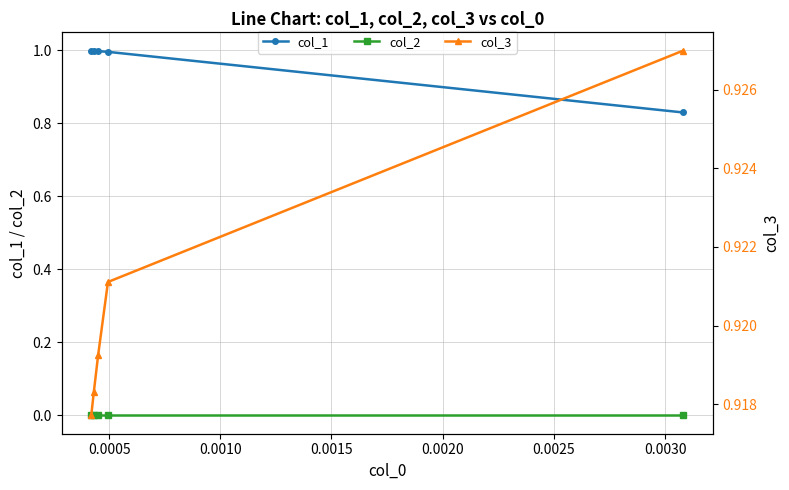

What is the highest value of the col_1 series?

1.0